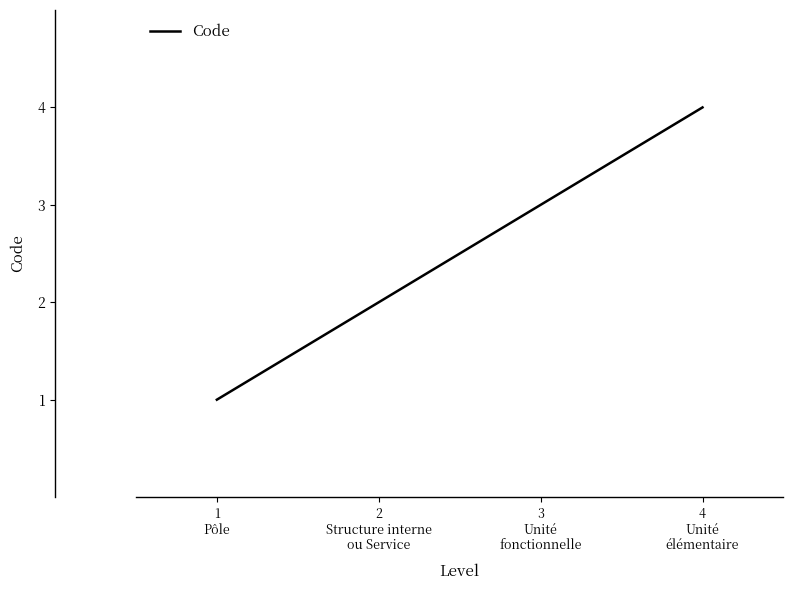

Which has a higher value, 3
Unité
fonctionnelle or 4
Unité
élémentaire?

4
Unité
élémentaire